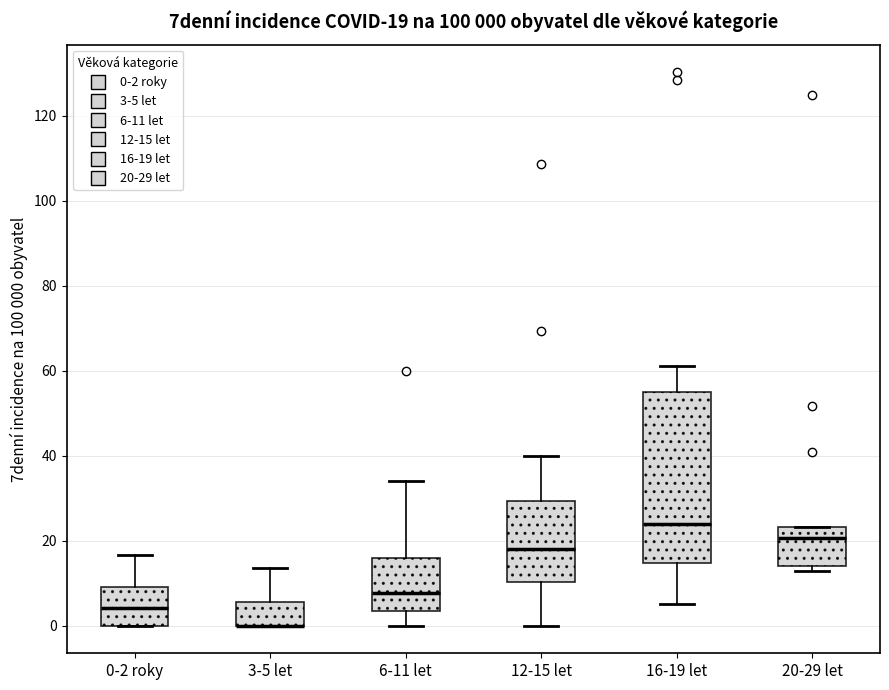

Comparing the boxes themselves (not the whiskers), which one is the tallest?

16-19 let